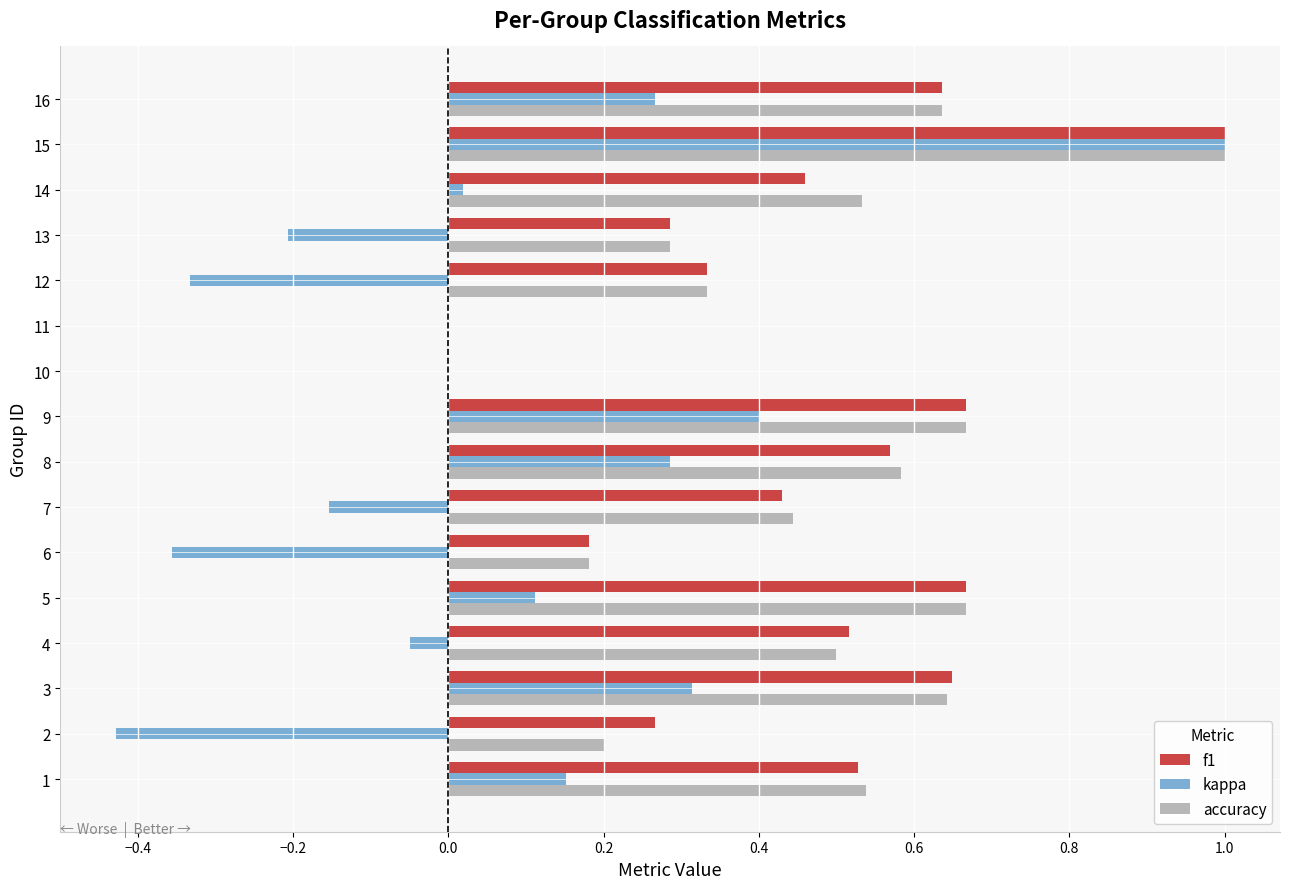

Which series has the largest range (max minus min)?

kappa